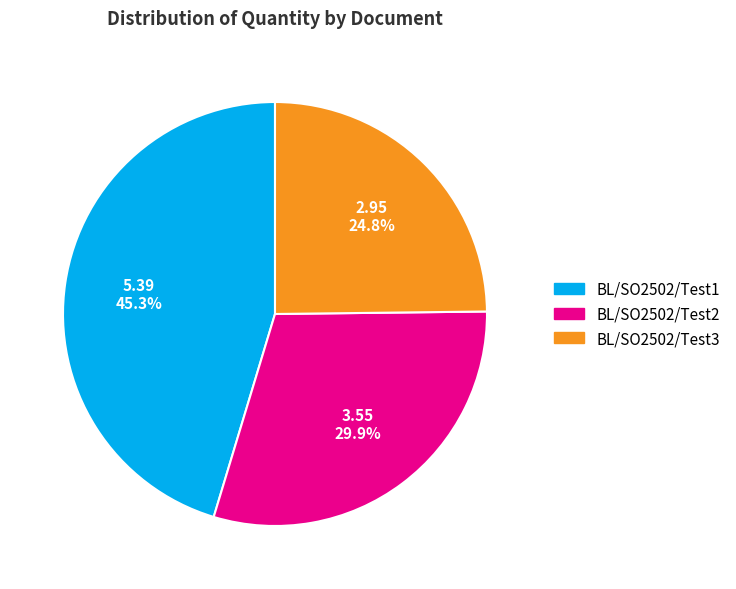

What percentage is the BL/SO2502/Test3 slice, to the nearest percent?

25%